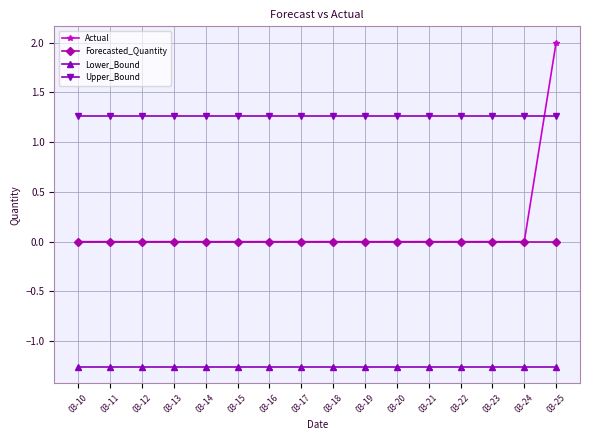

The value of Upper_Bound at 03-20 is 0.6. True or false?

False